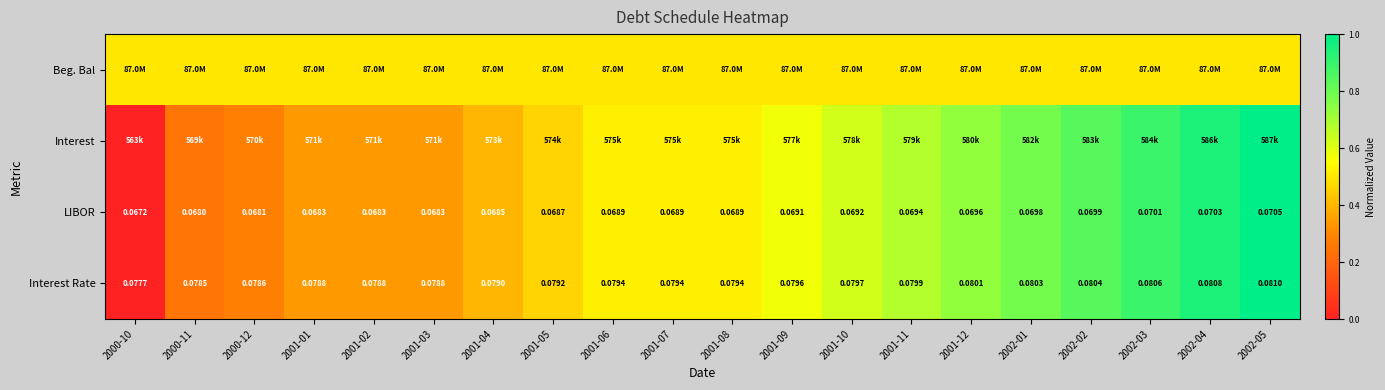

Is the value of Interest Rate at 2002-01 greater than the value of LIBOR at 2002-04?

Yes